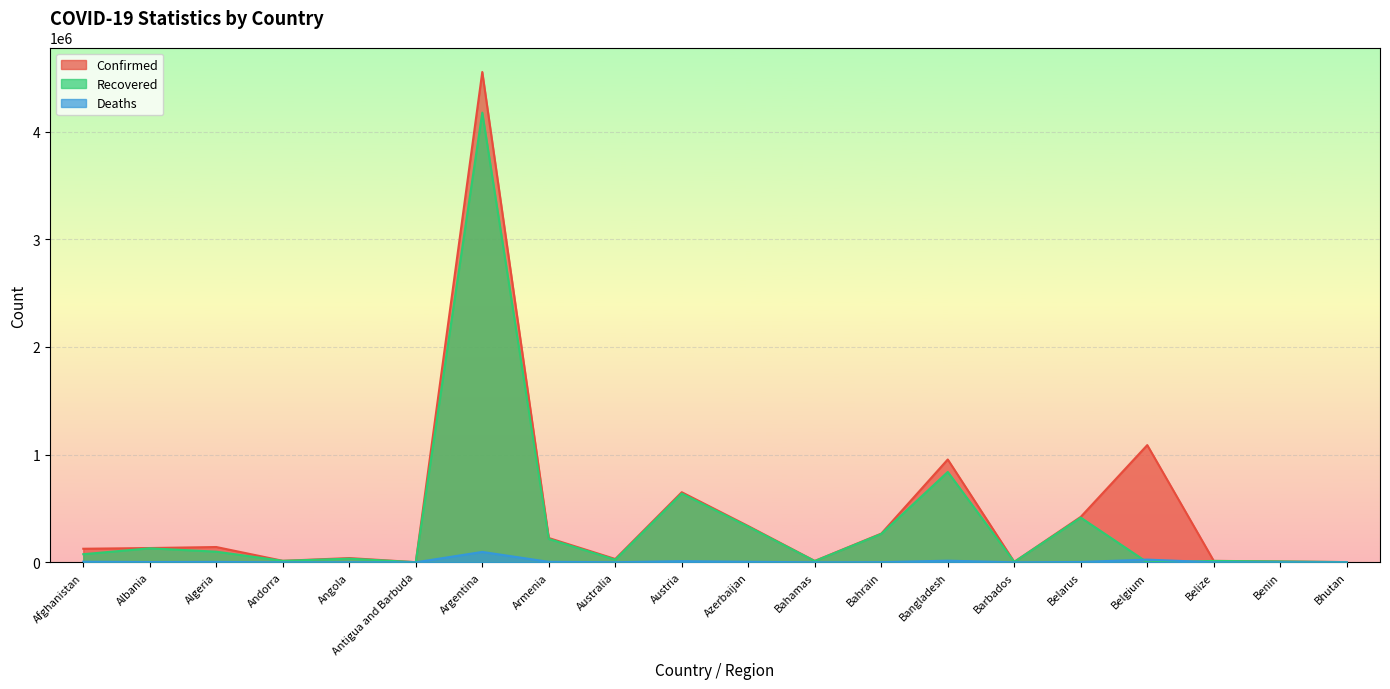

Between Barbados and Bhutan, which series saw the biggest shift?

Recovered